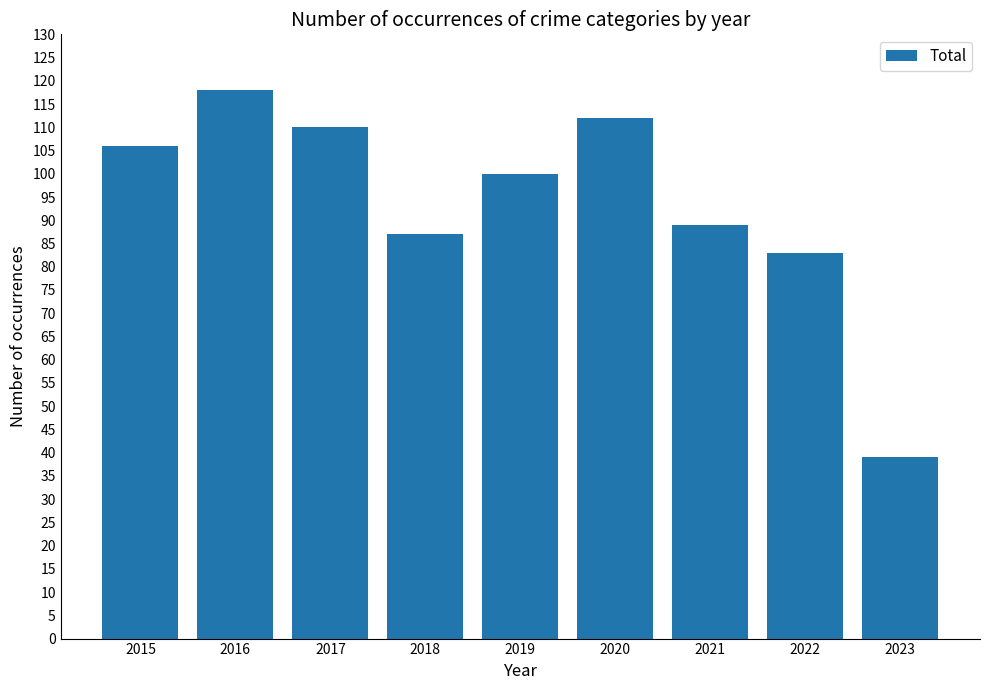

True or false: the data shows 65 at 2023.

False